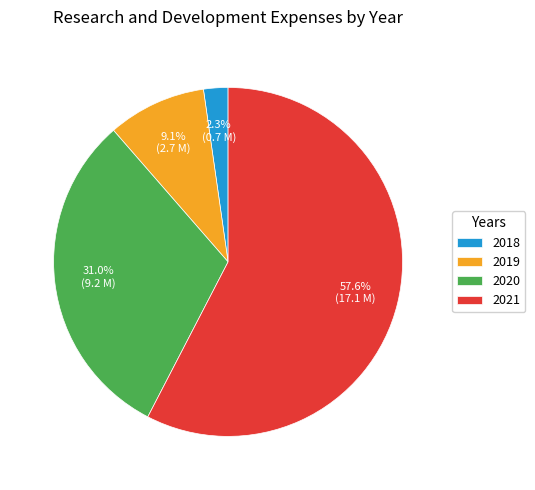

To the nearest percent, what is the difference between the 2020 and 2019 slice percentages?

22%